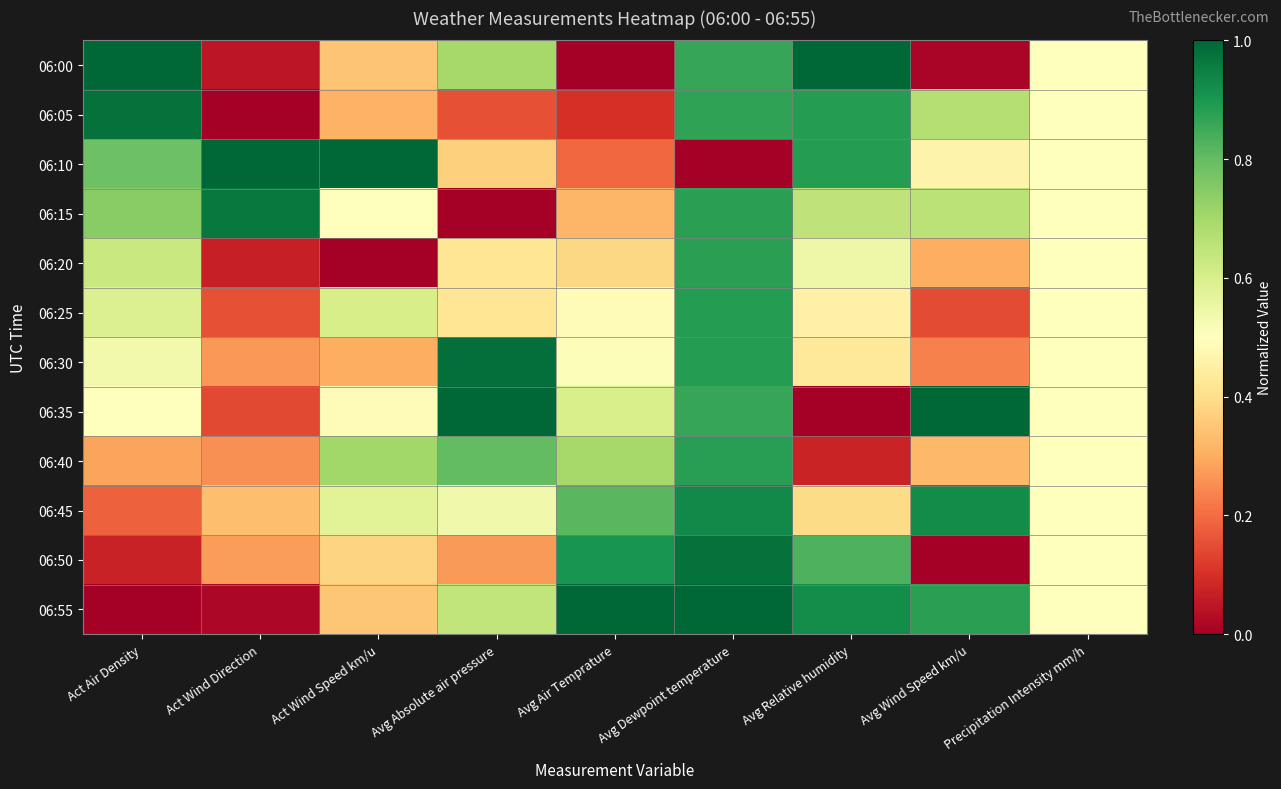

At which category does the chart reach its peak across all series?

Act Air Density